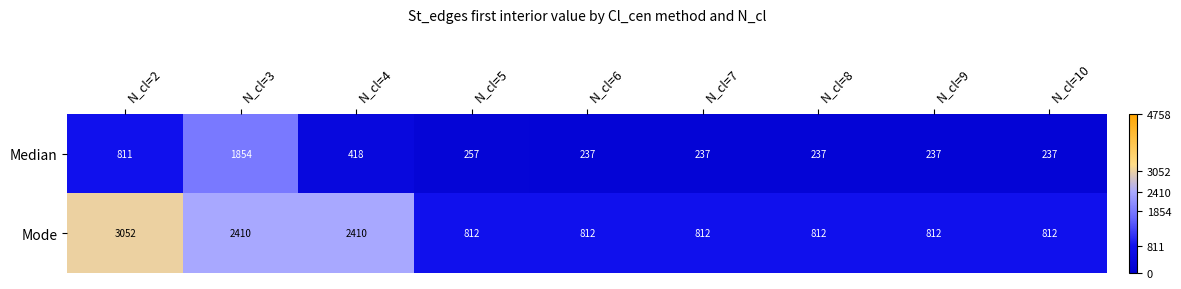

Rank the series by their average value, from highest to lowest.

Mode, Median